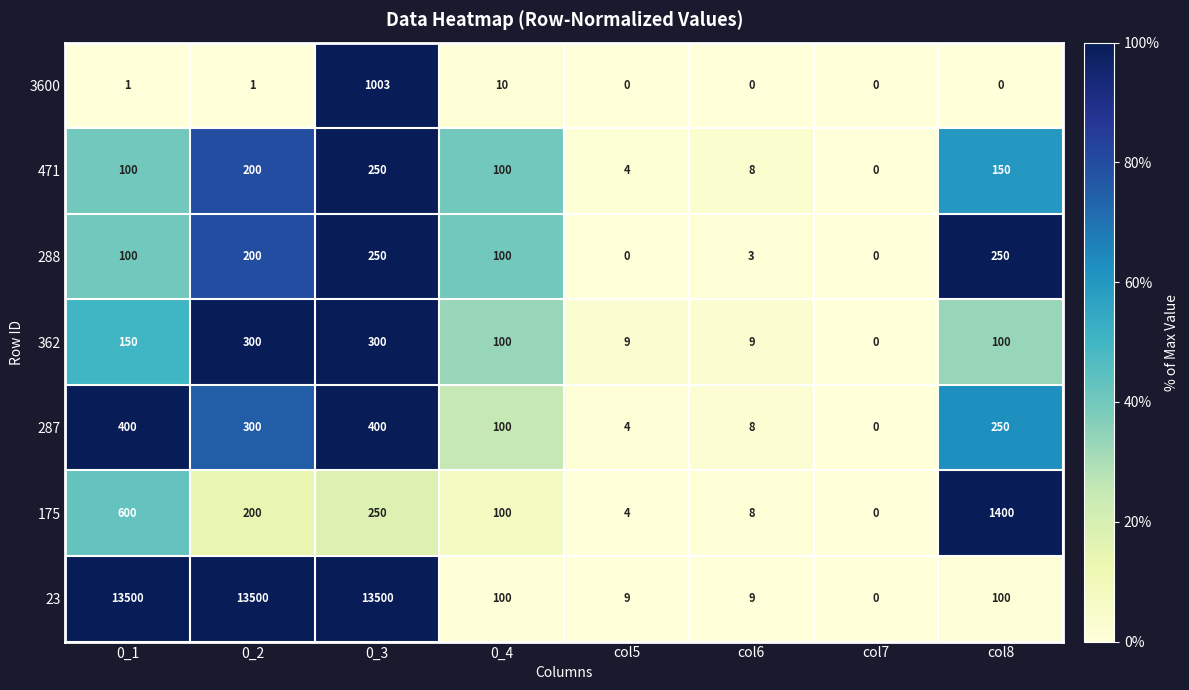

Which series has the largest total across all categories?

23